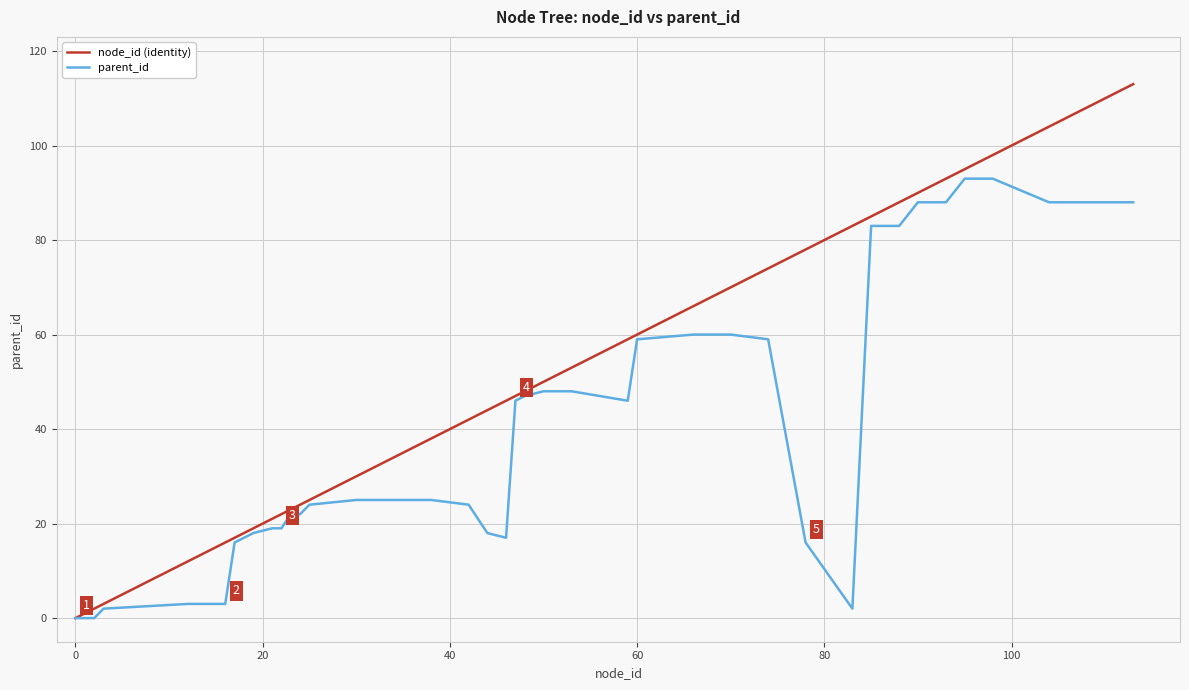

What is the maximum value shown in the chart?

113